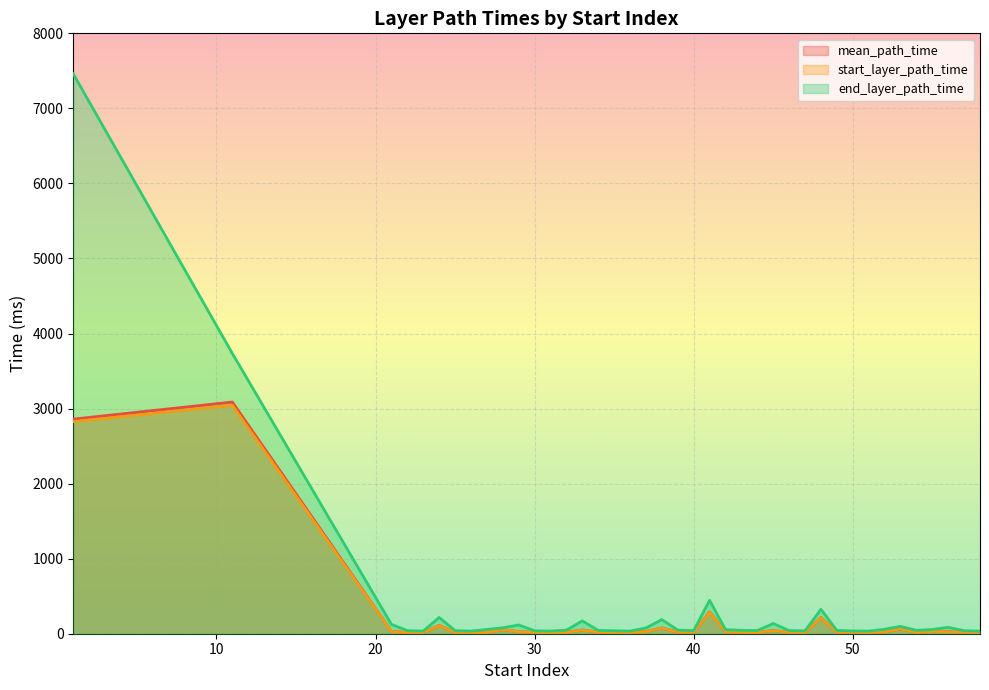

What is the total value across all series at 21?

181.9